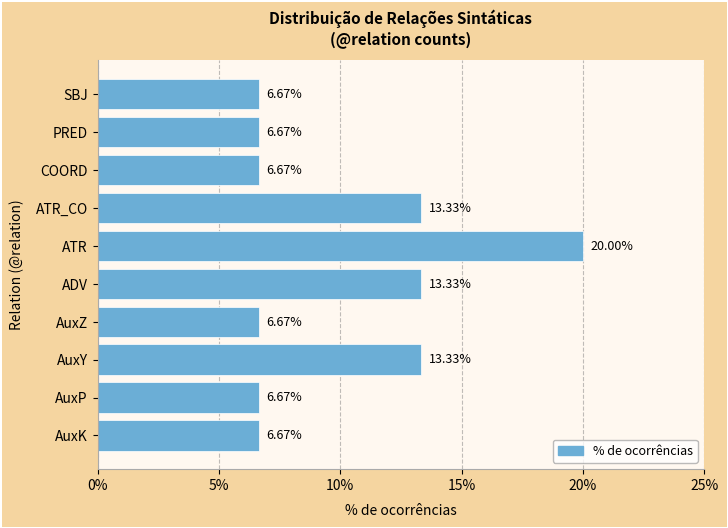

Approximately how many times larger is the value at AuxZ compared to AuxK?

1.0